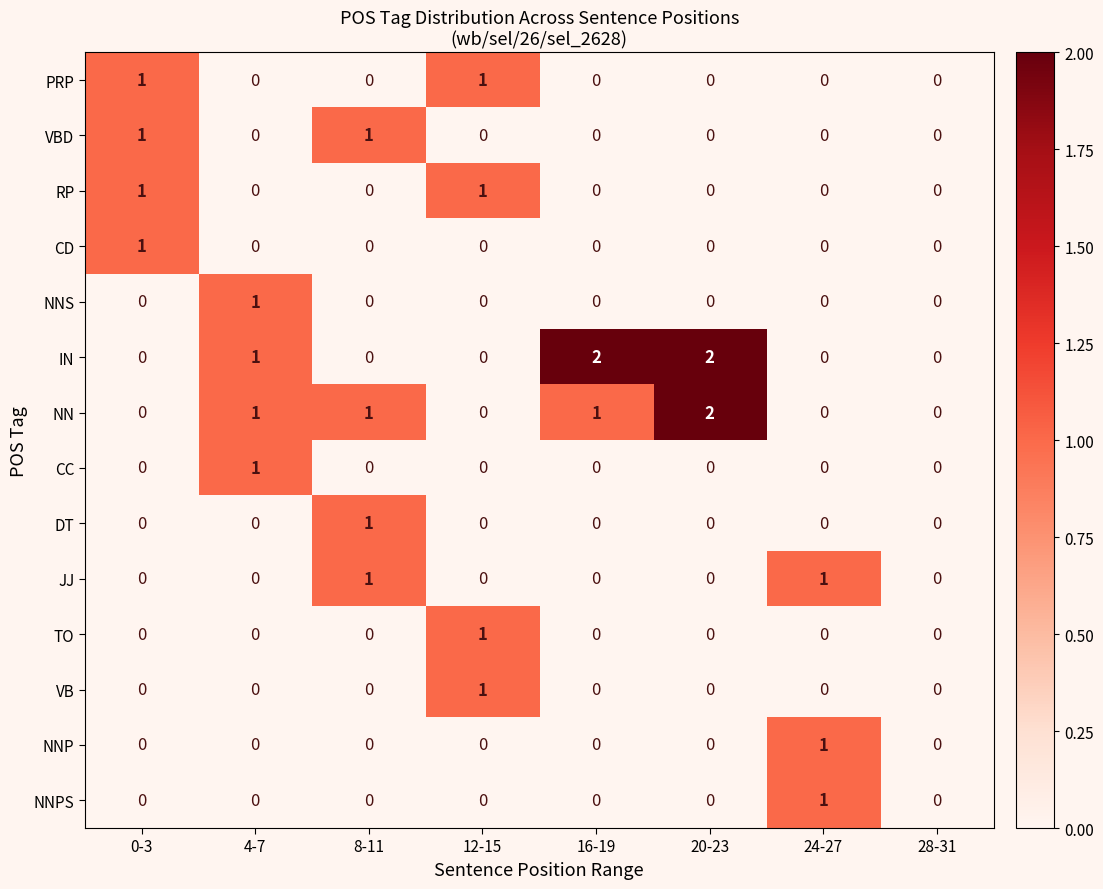

What is the total value across all series at 12-15?

4